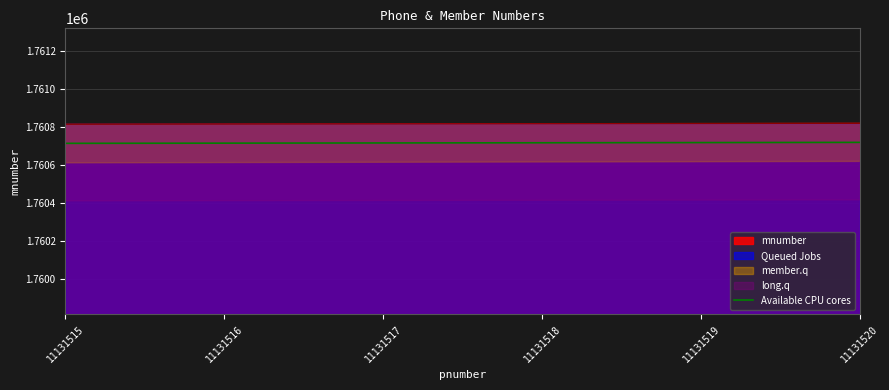

What is the maximum value for mnumber?

1760817